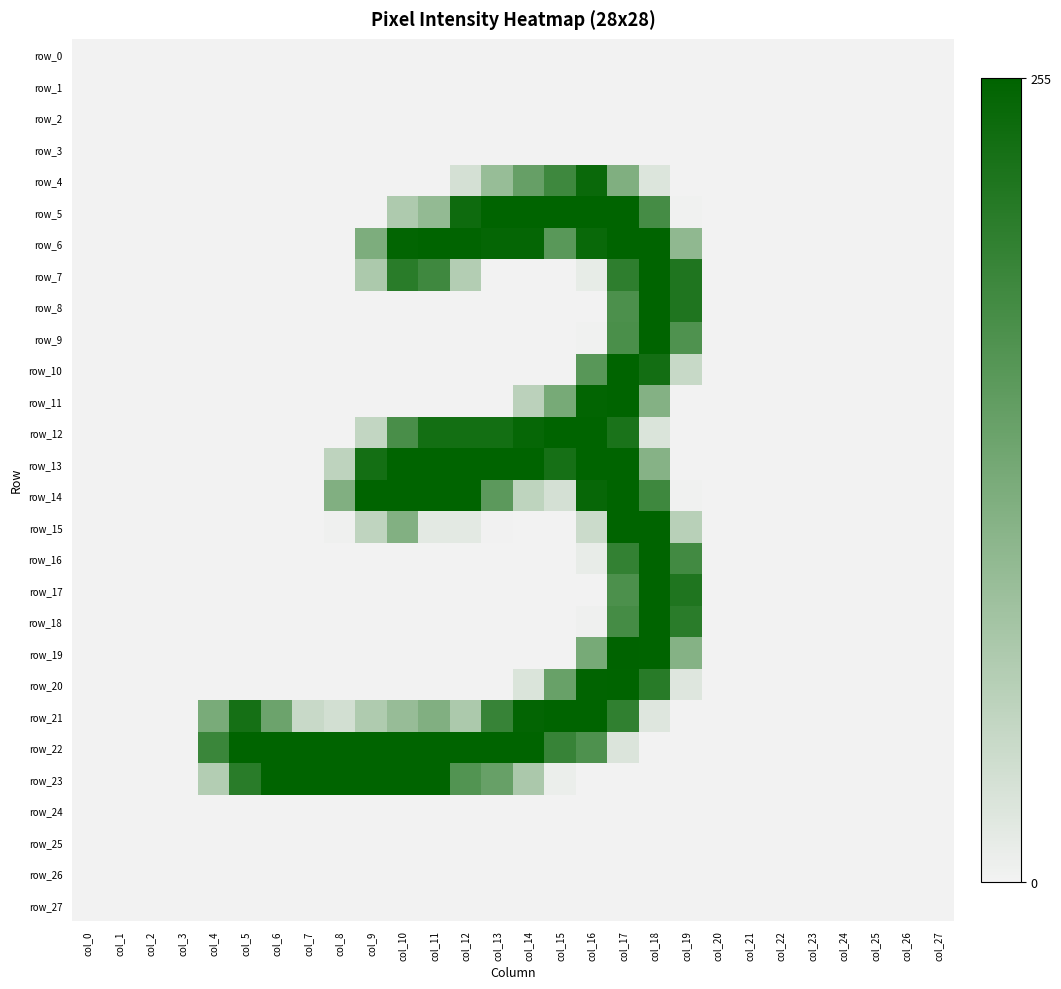

Which series has the widest spread of values?

row_19